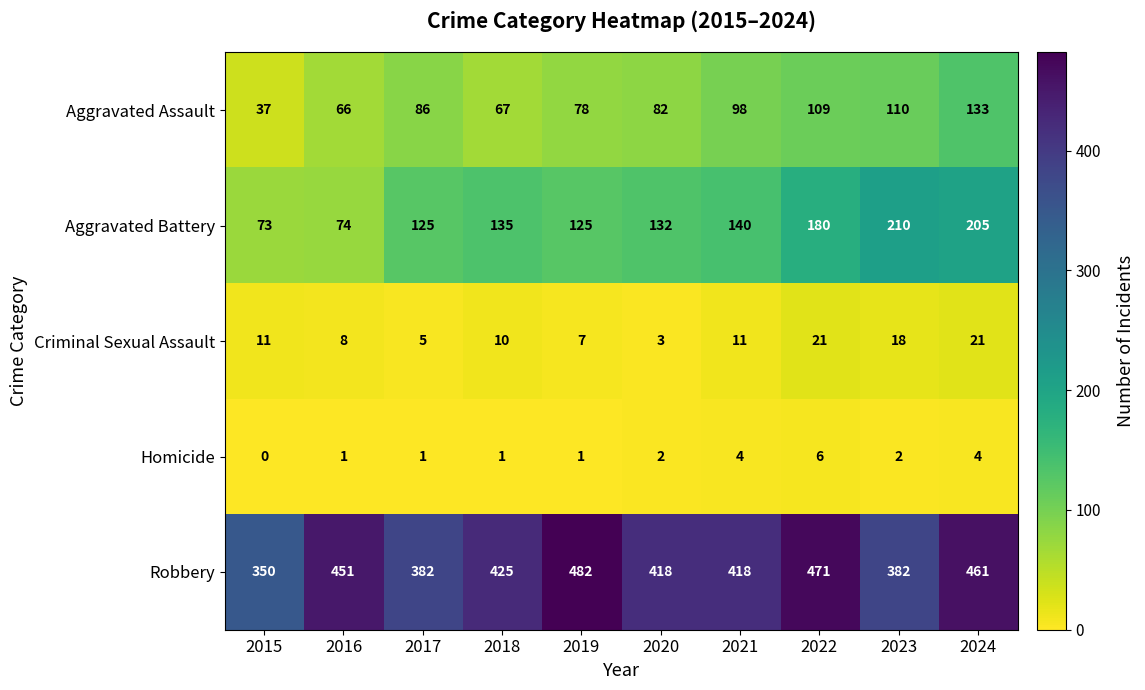

True or false: Robbery has a value of 471 at 2022.

True